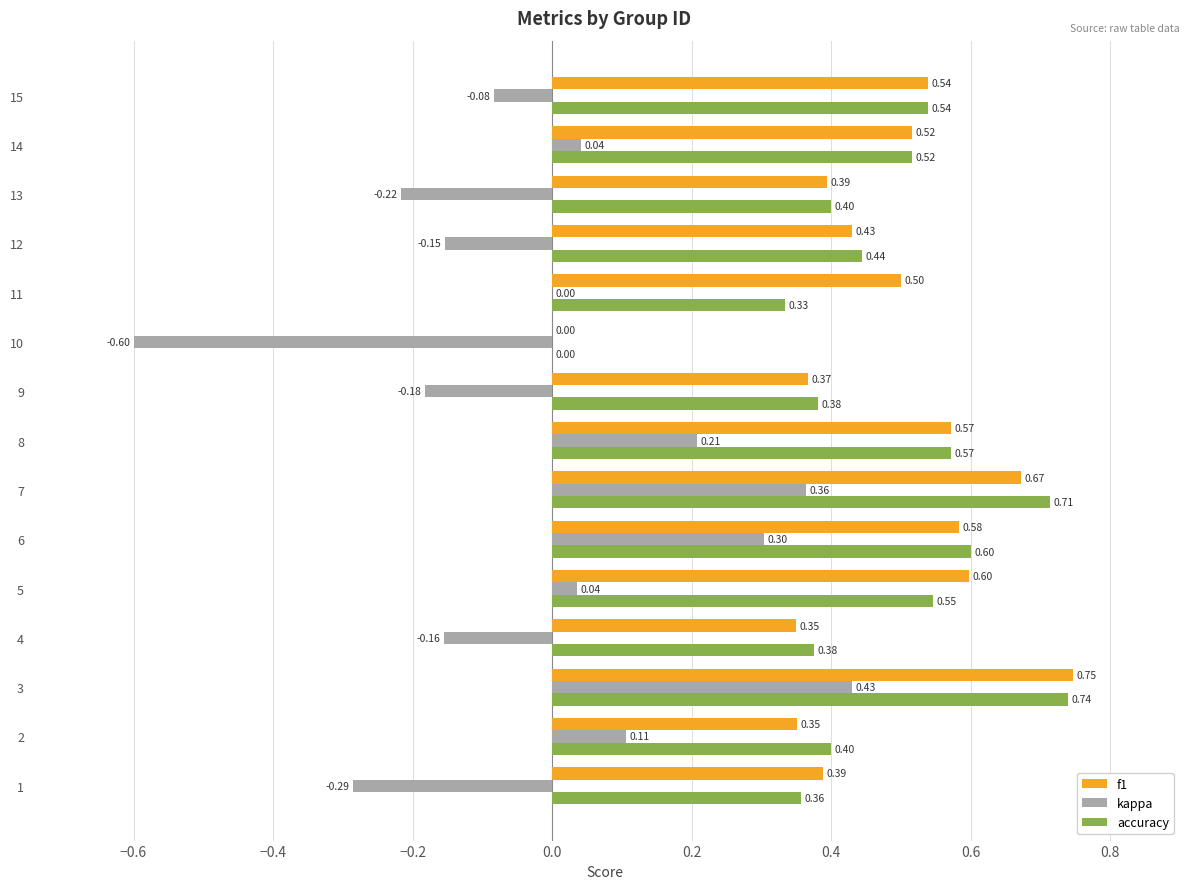

Which series has the largest total across all categories?

f1